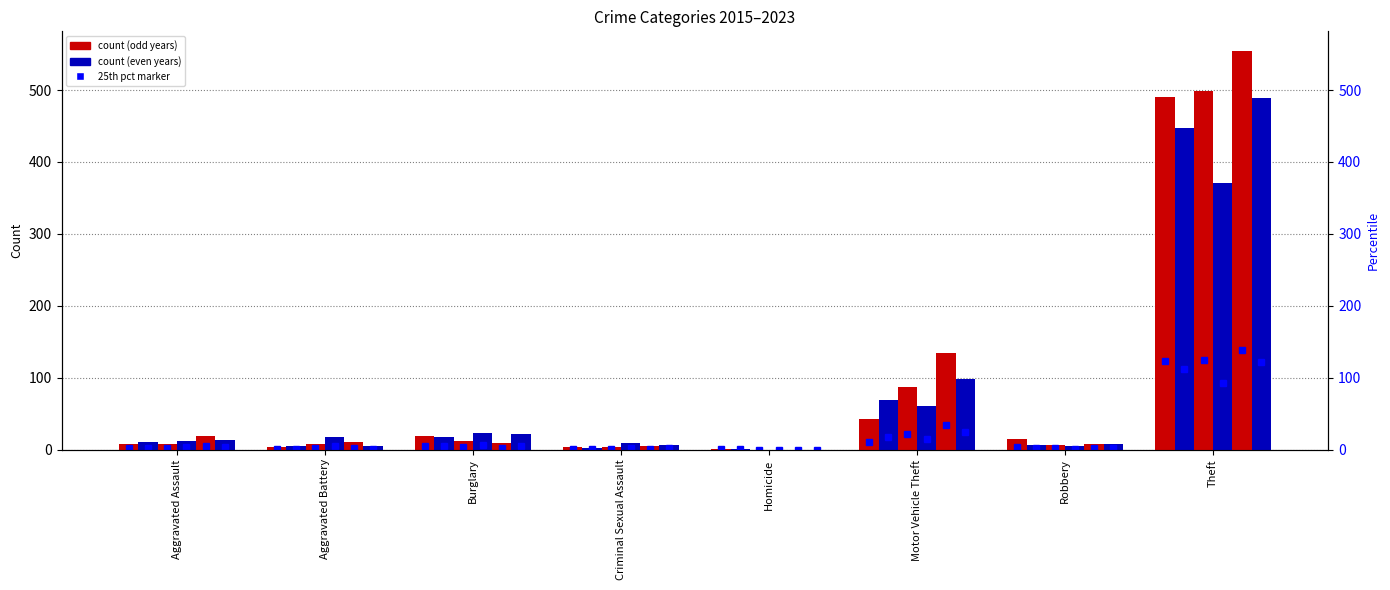

Is it true that 2016 equals 5 at Aggravated Battery?

True